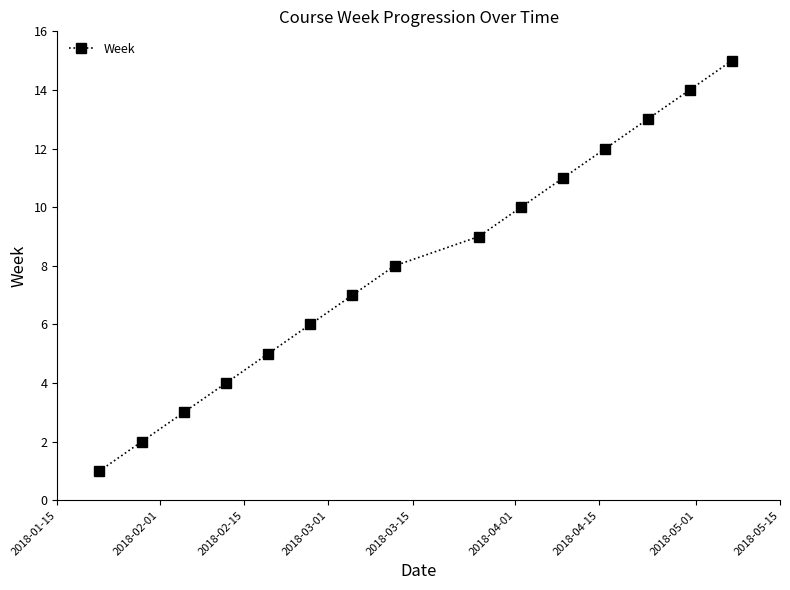

How many categories are shown in the chart?

15